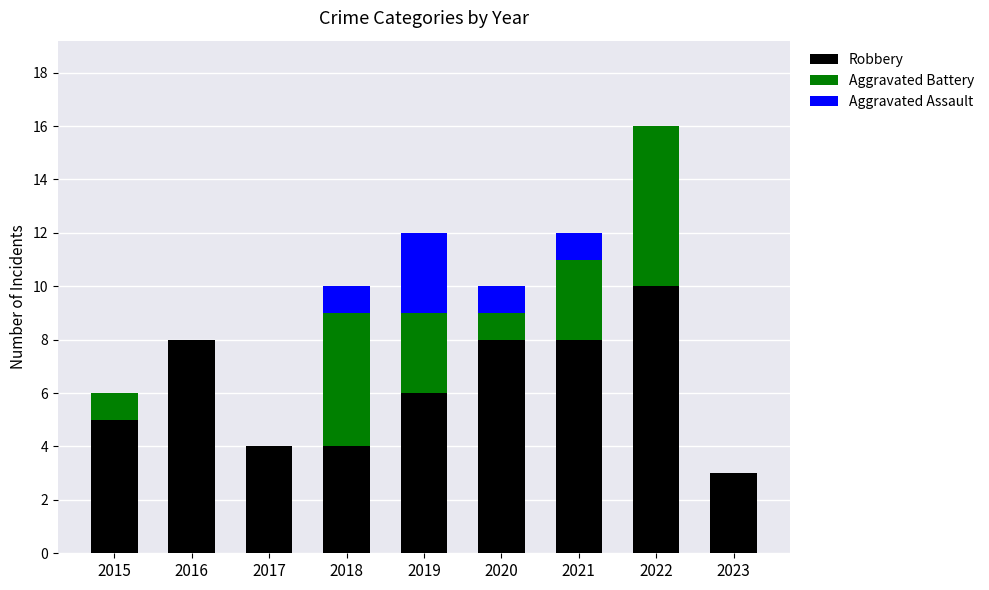

How many series are shown in this chart?

3